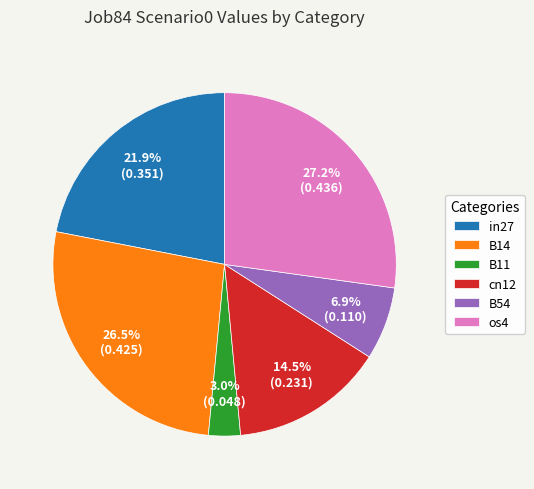

To the nearest percent, what is the average slice percentage?

17%